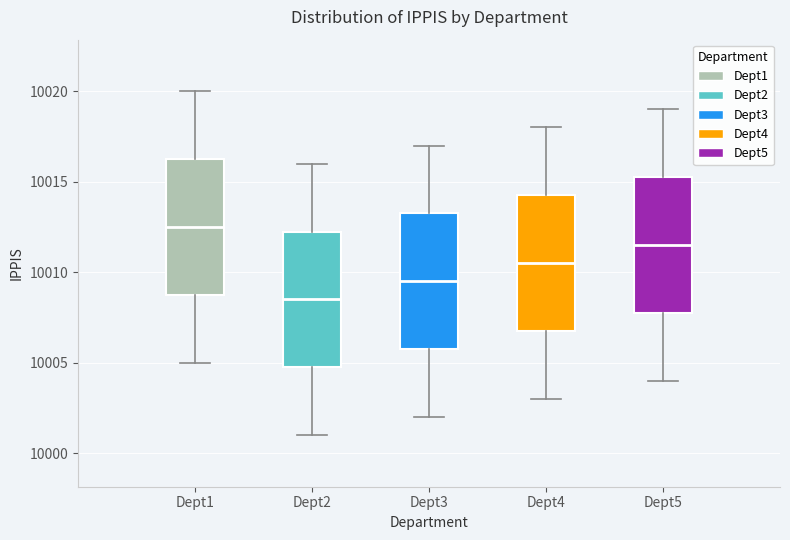

Reading left to right, read every box against the y-axis: the position of its median line, the range the box covers, and the ends of its whiskers. The values are not printed on the chart, so give them approximately, as read against the axis.

Dept1: median 10012.5, box 10009.0 to 10016.5, whiskers 10005.0 to 10020.0
Dept2: median 10008.5, box 10005.0 to 10012.5, whiskers 10001.0 to 10016.0
Dept3: median 10009.5, box 10006.0 to 10013.5, whiskers 10002.0 to 10017.0
Dept4: median 10010.5, box 10007.0 to 10014.5, whiskers 10003.0 to 10018.0
Dept5: median 10011.5, box 10008.0 to 10015.5, whiskers 10004.0 to 10019.0